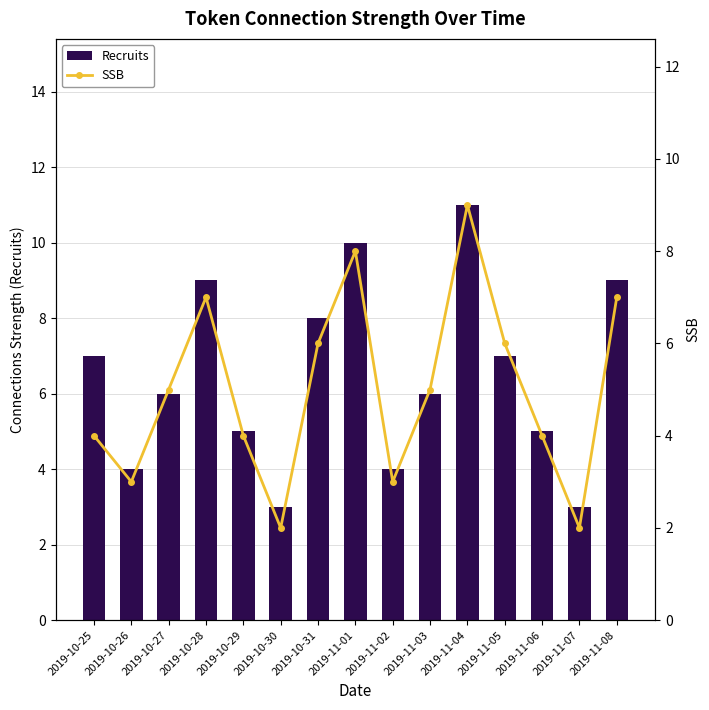

How many categories are shown in the chart?

15